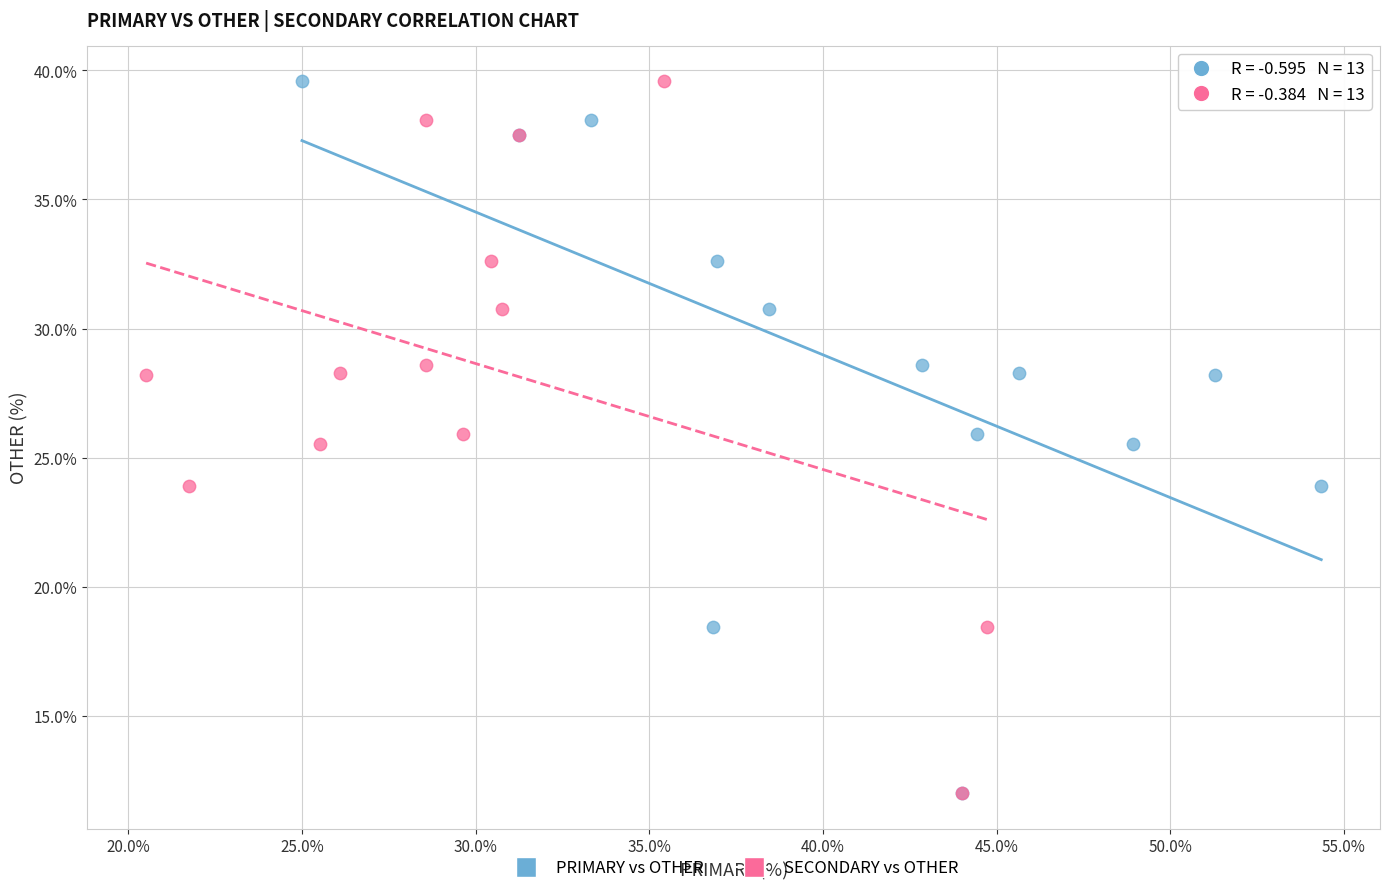

What are all the series names shown in the legend?

PRIMARY vs OTHER, SECONDARY vs OTHER